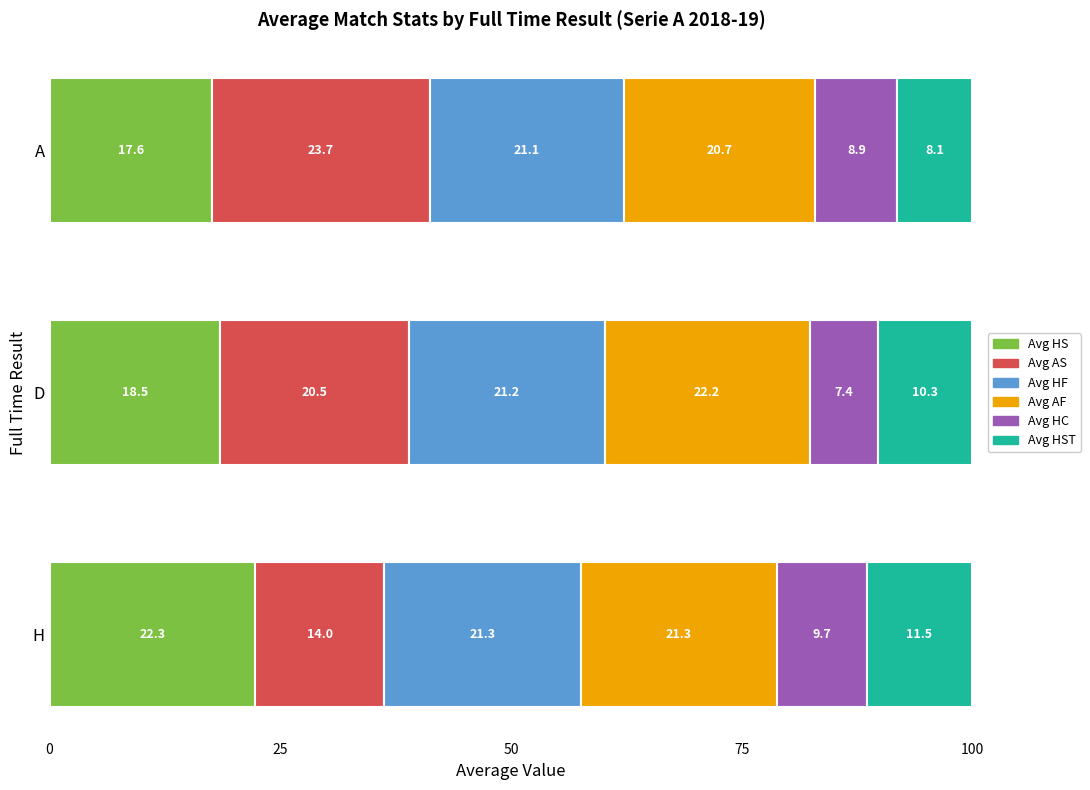

At which label does Avg HS reach its minimum?

A